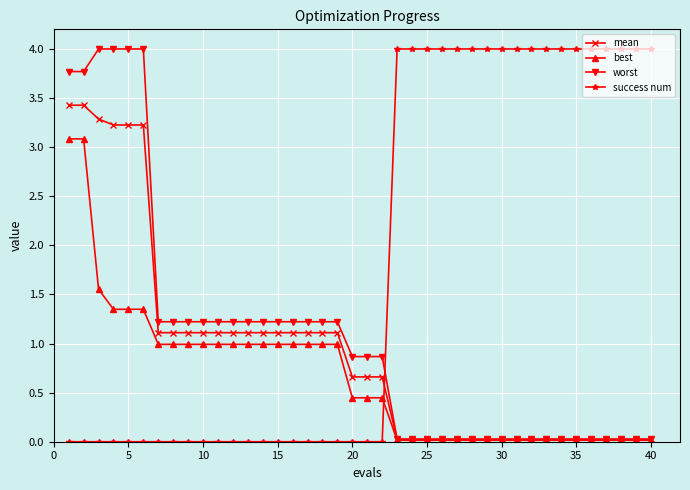

Which series has the largest total across all categories?

success num